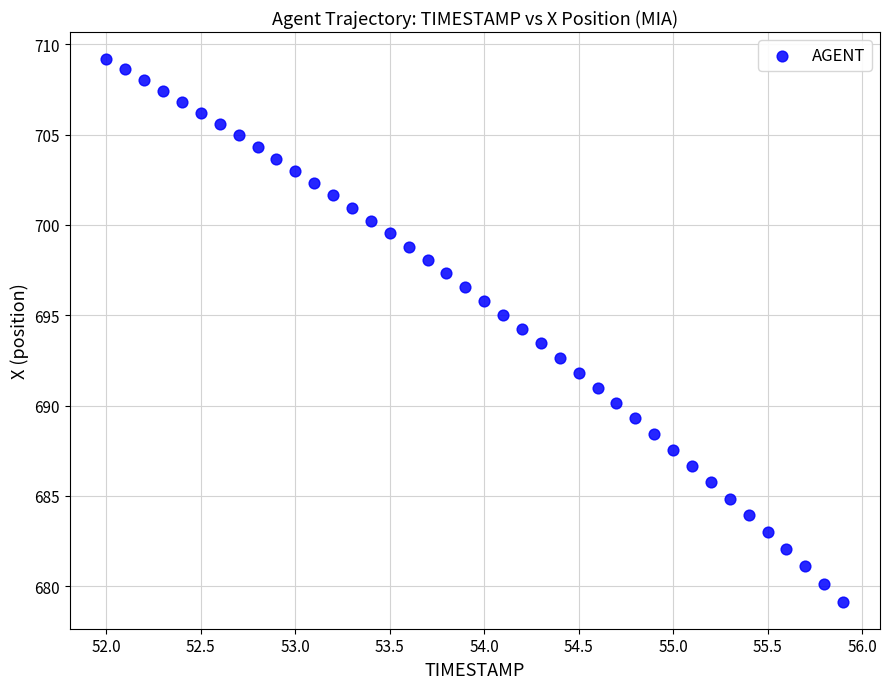

What is the range of Y values (max minus min)?

30.0